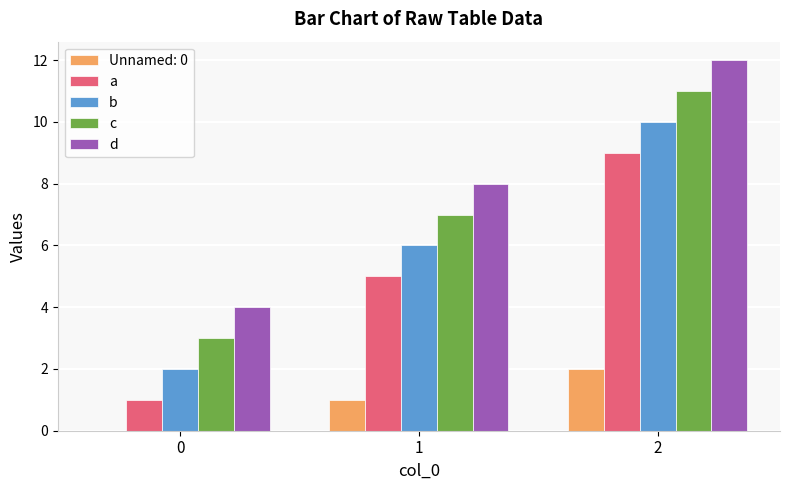

True or false: Unnamed: 0 has a value of 0 at 0.

True